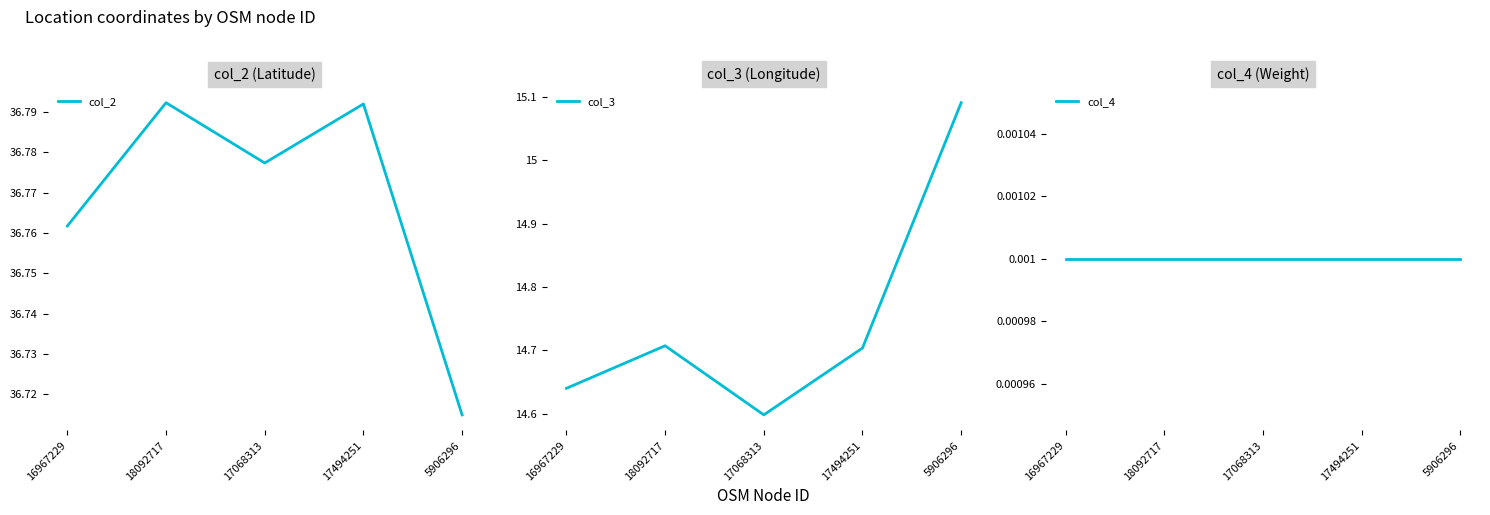

What are all the series names shown in the legend?

col_2, col_3, col_4